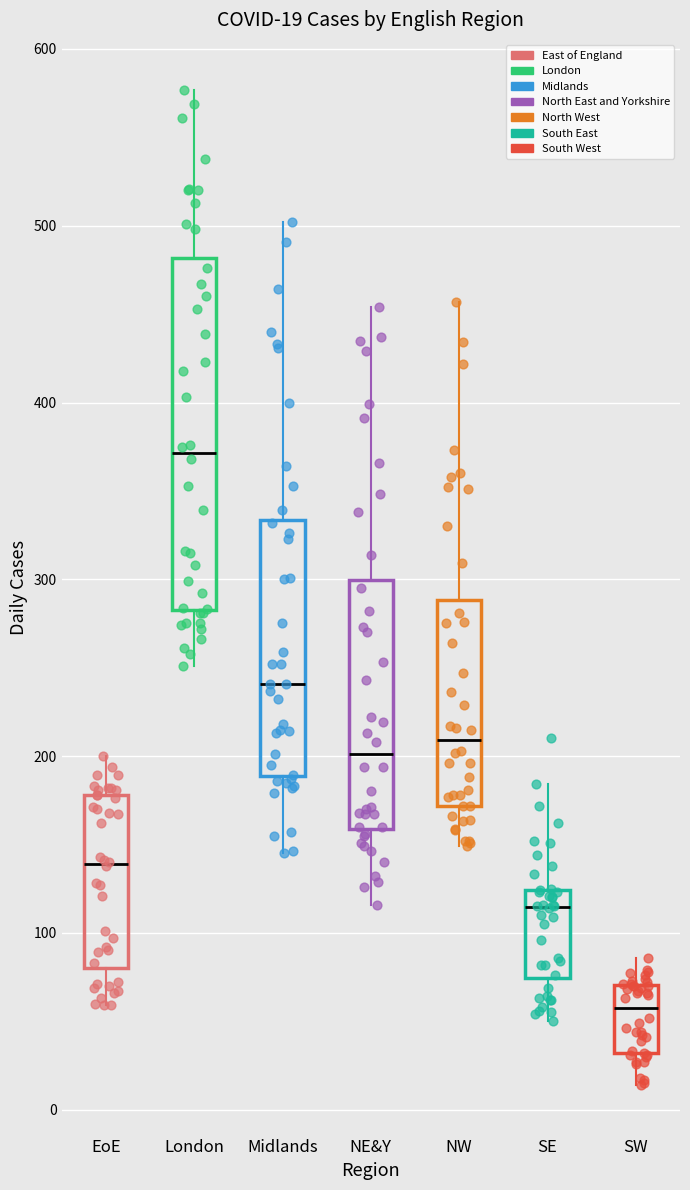

Which box's median line is the highest?

London